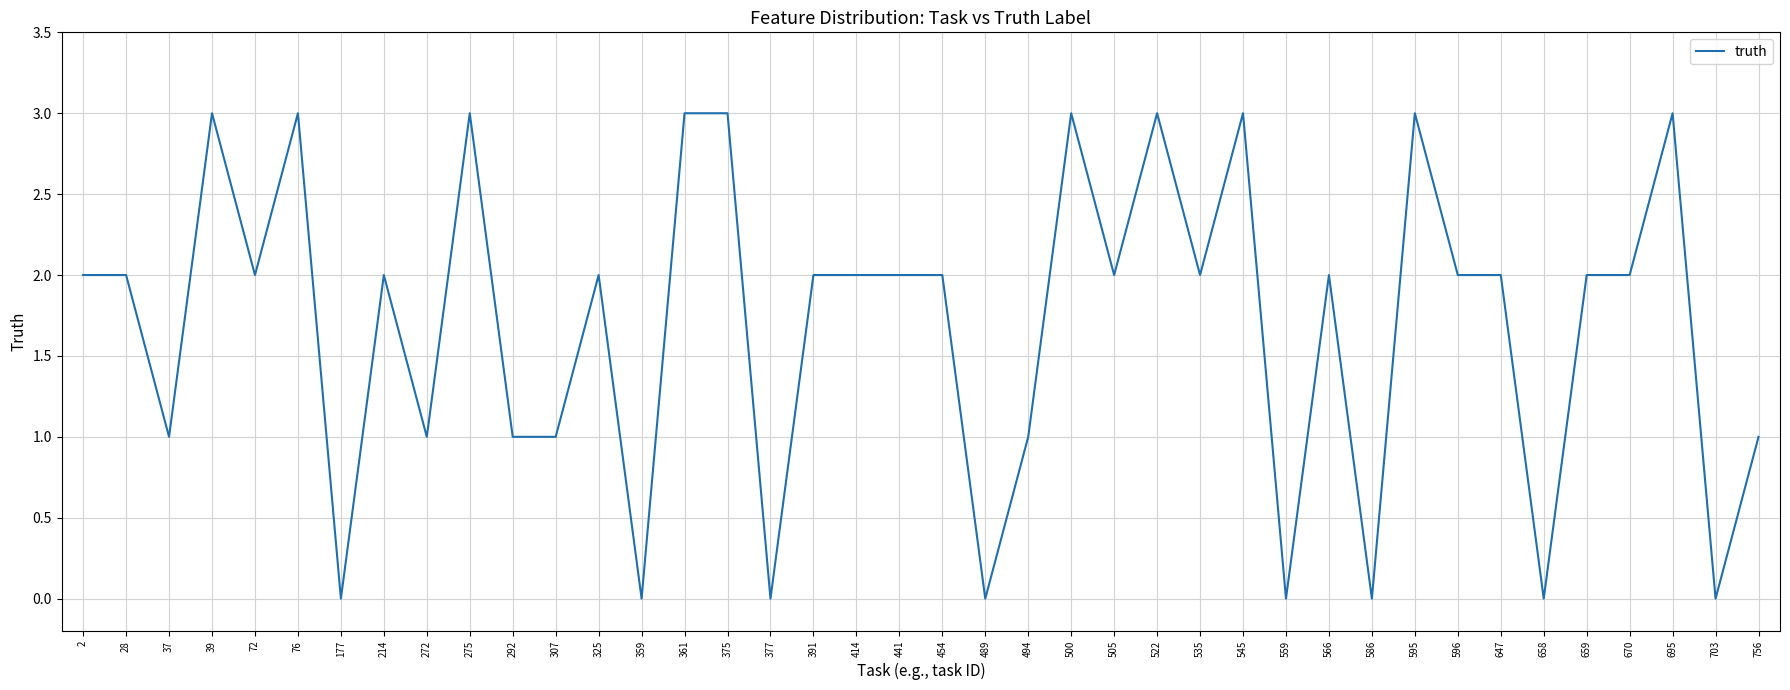

What is the change in value from 272 to 670?

+1